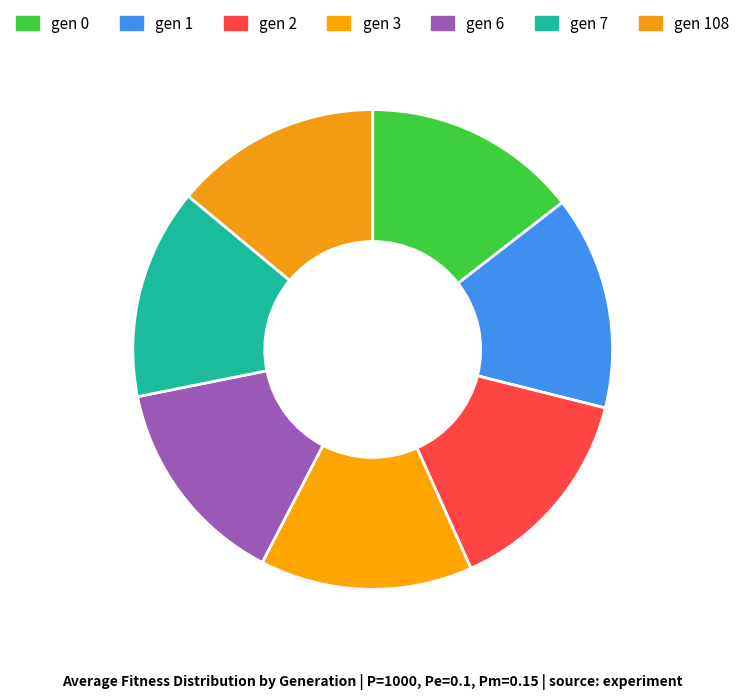

What percentage is NOT represented by gen 0?

85.5%